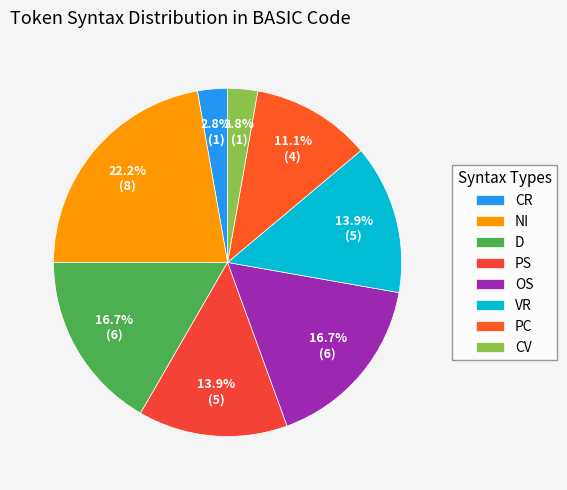

How many slices are in this pie chart?

8